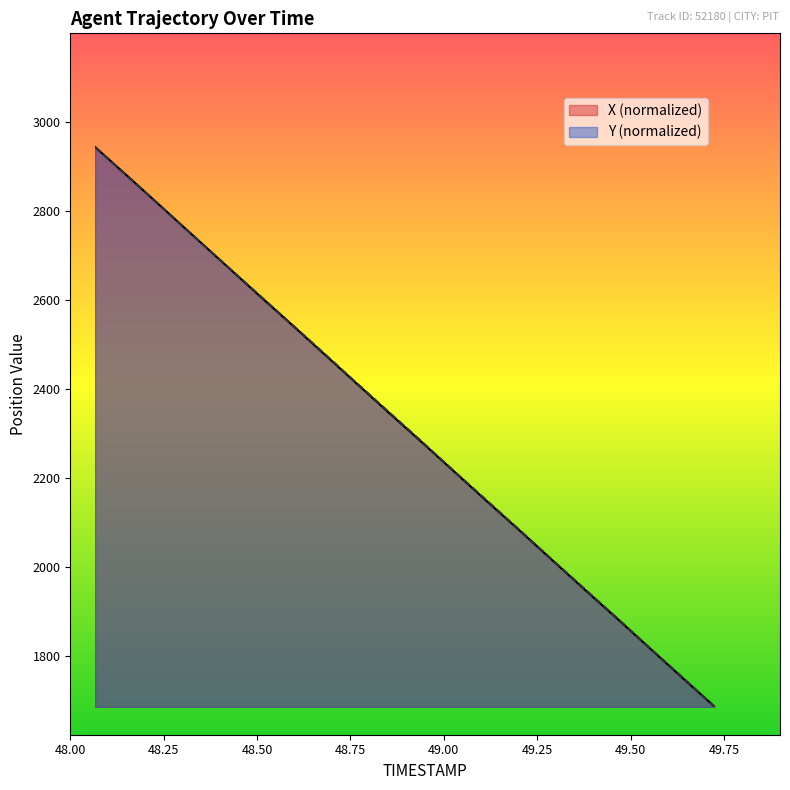

Which series changed the most between 48.3 and 48.4?

X